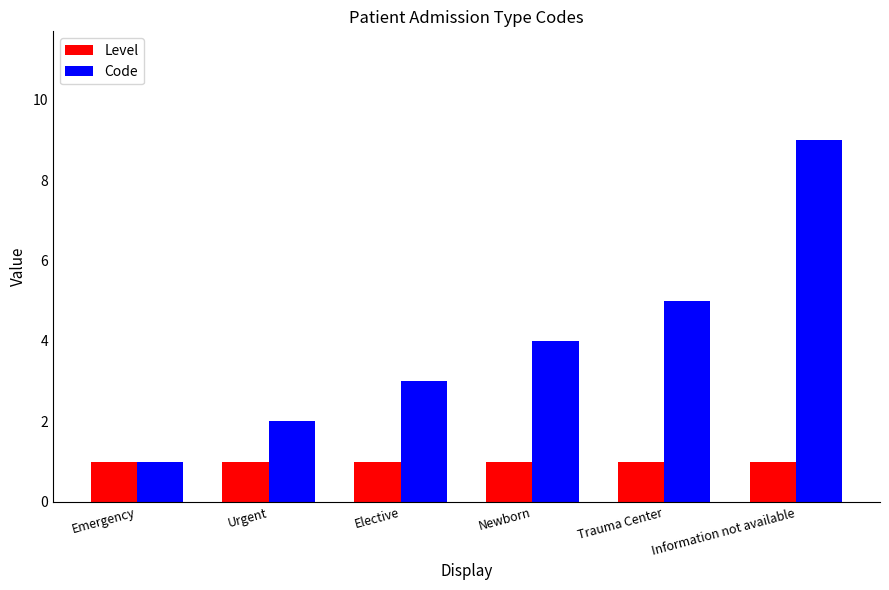

At which label is Code closest to 5?

Trauma Center